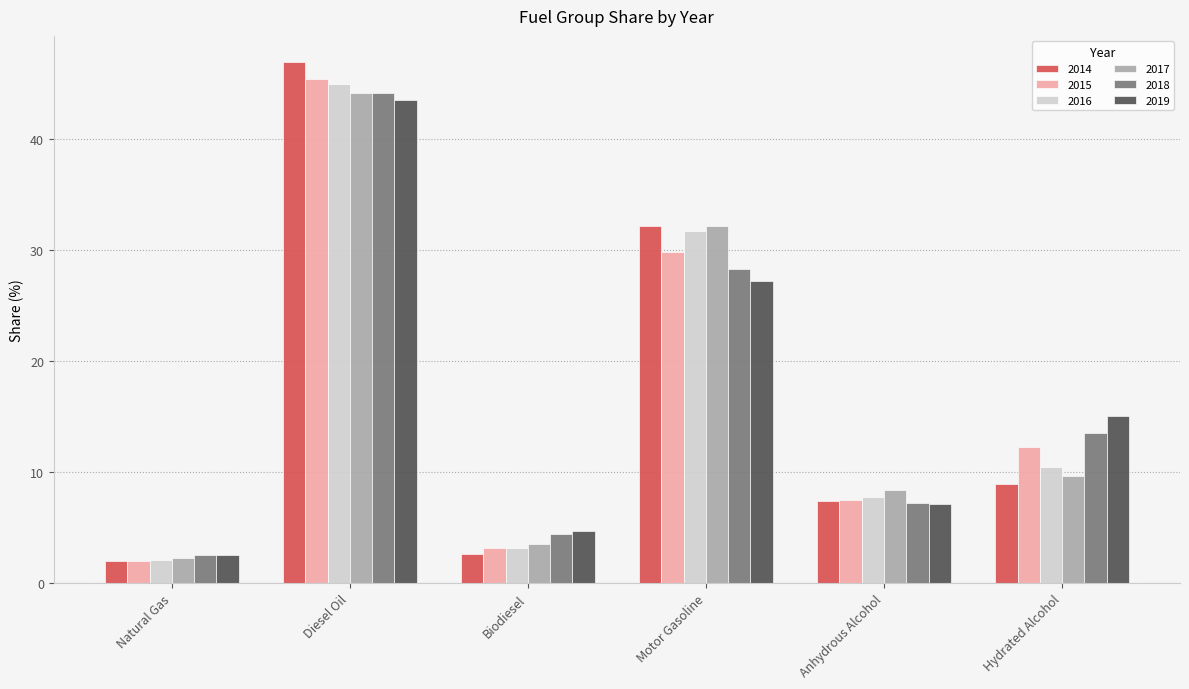

What is the average value of the 2015 series?

16.7